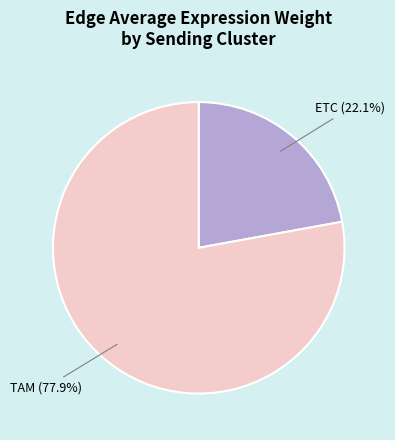

Is there any slice that represents more than half of the pie?

Yes